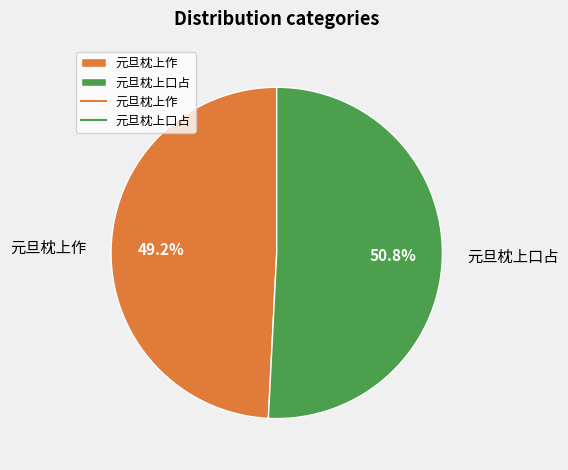

To the nearest percent, what is the difference between the largest and smallest slice percentages?

2%